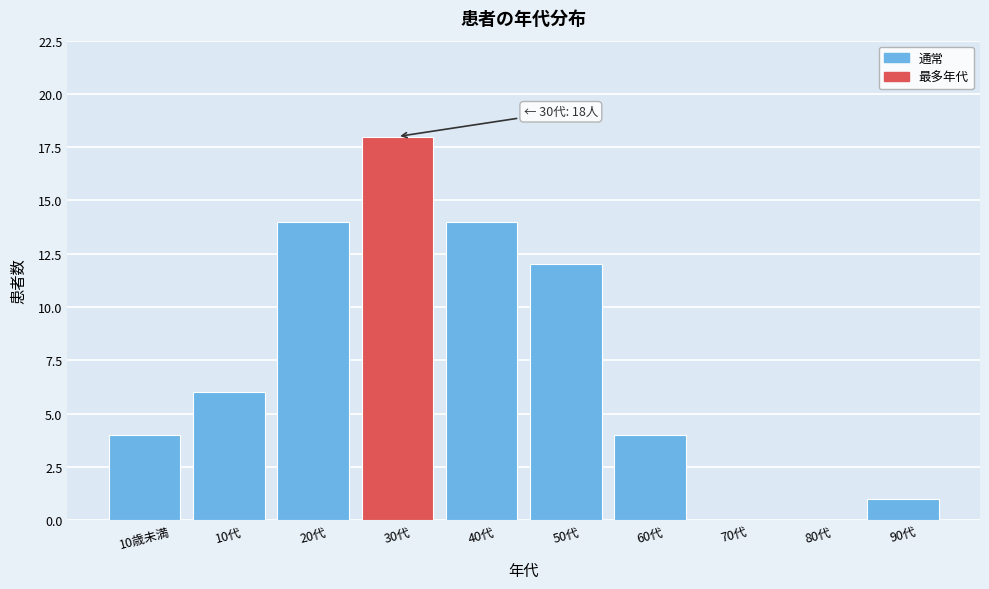

Reading right to left, transcribe all the data shown in this chart.

90代=1	80代=0	70代=0	60代=4	50代=12	40代=14	30代=18	20代=14	10代=6	10歳未満=4